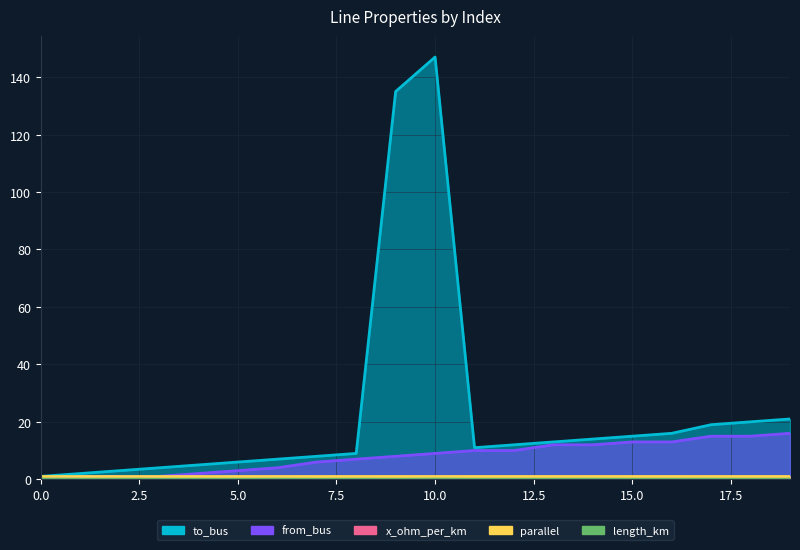

Does the chart display data point markers on the line(s)?

No